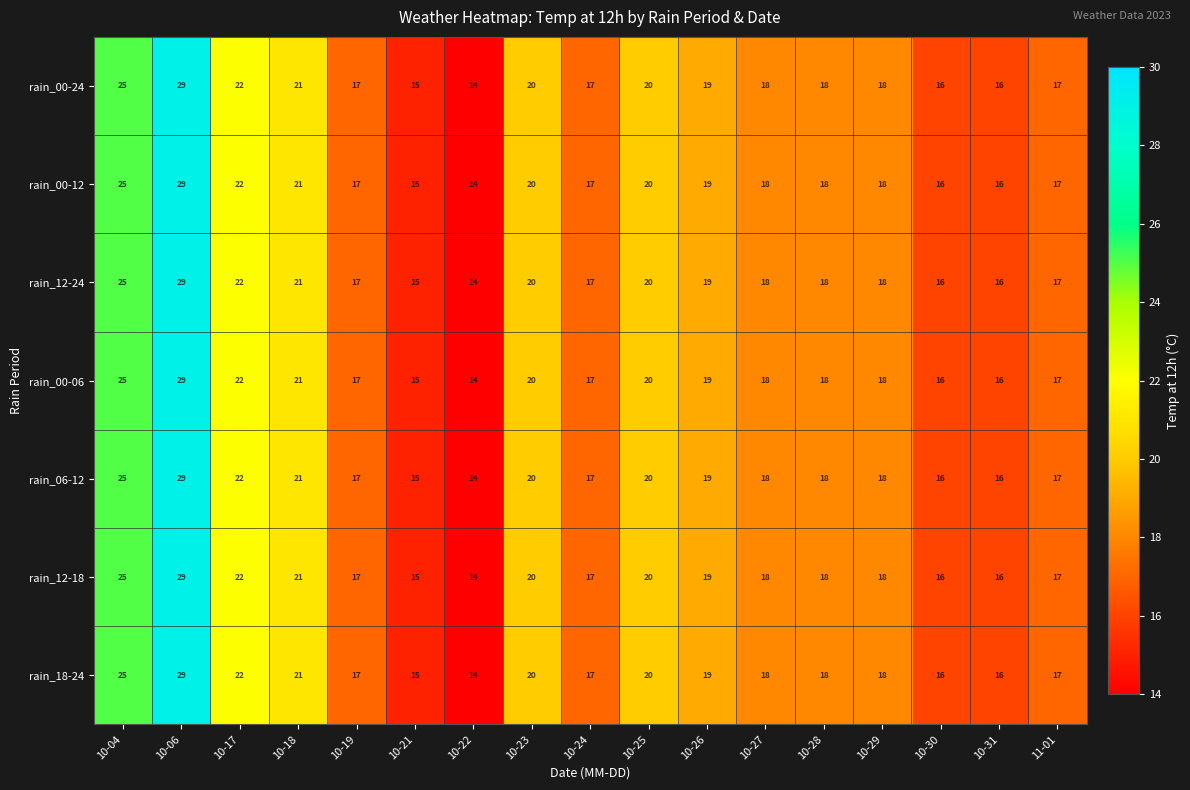

At which category is the sum across all series the highest?

10-06